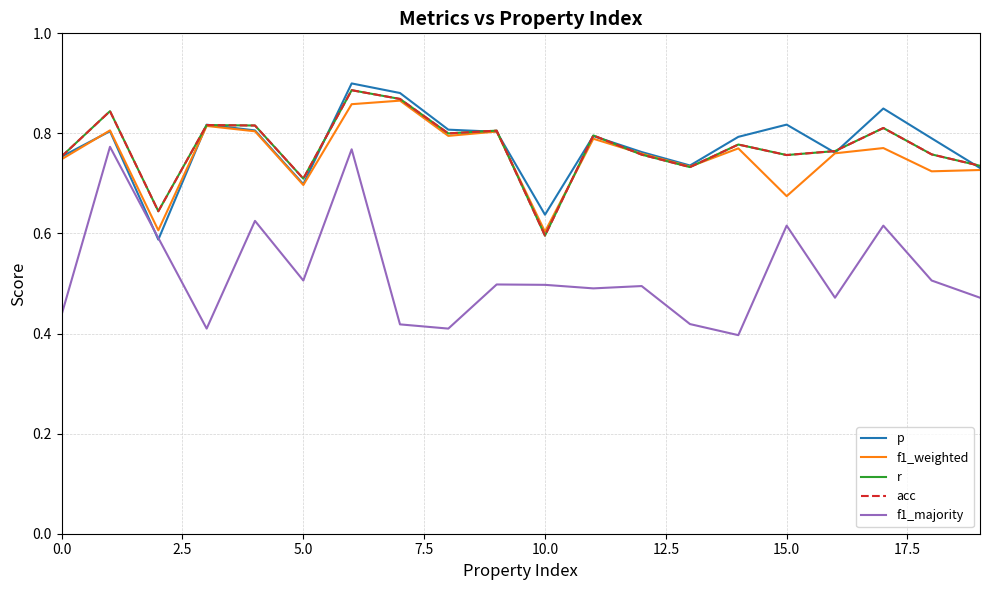

Count the f1_majority values in the range 0 to 1.

20